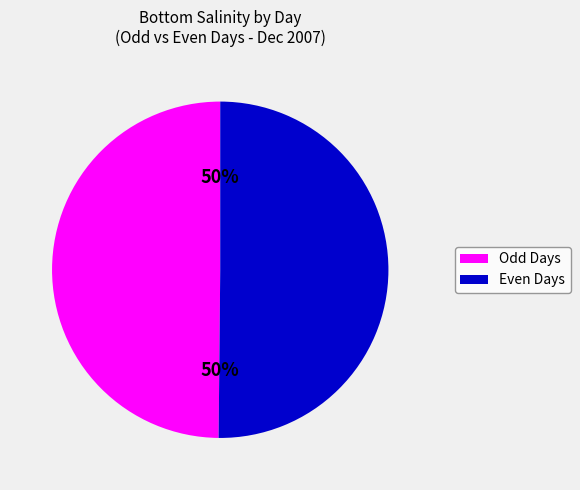

Is it true that Odd Days is 42% of the pie?

False